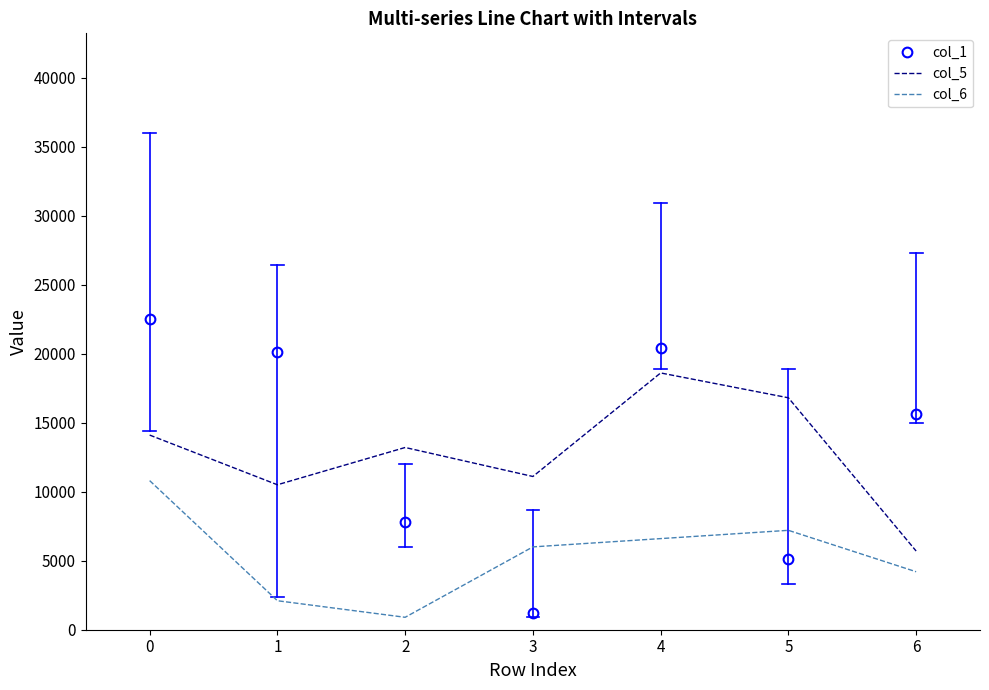

Which series has the widest spread of values?

col_1